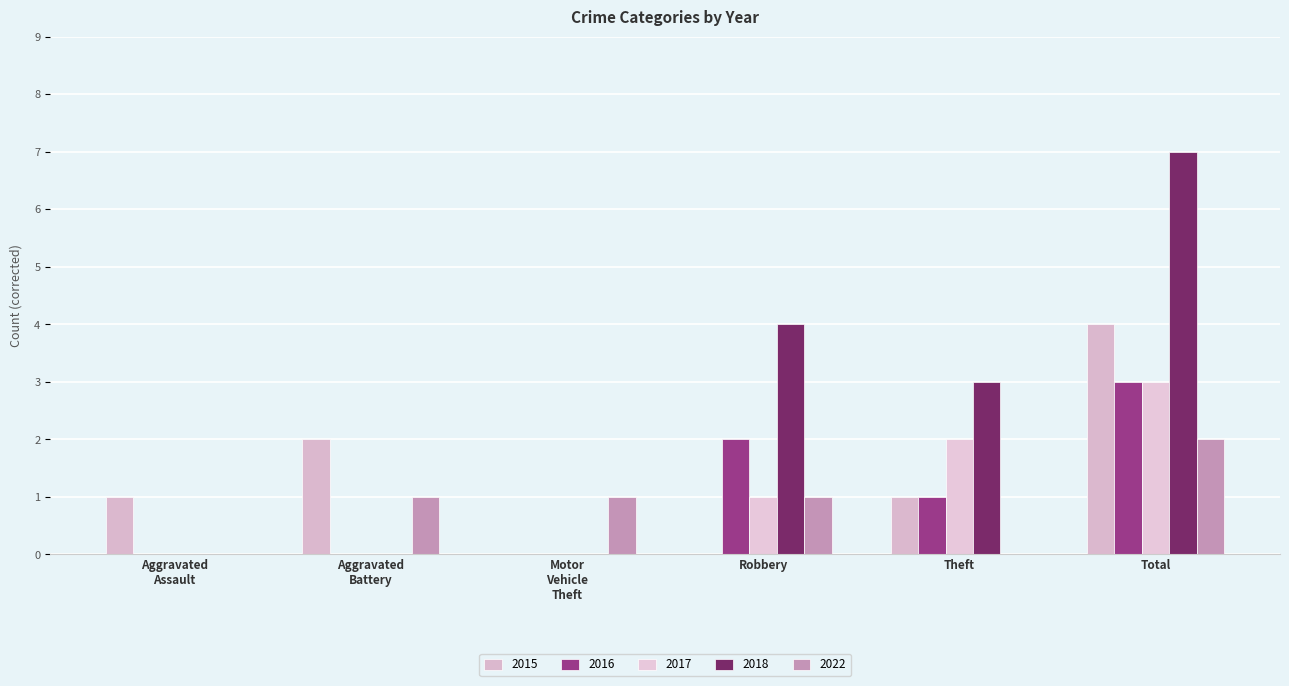

At which category does the chart reach its peak across all series?

Total